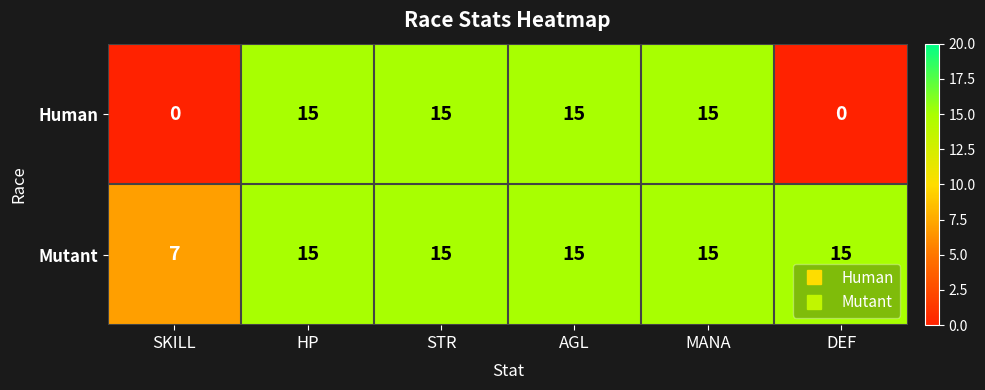

At how many categories does at least one series exceed 10?

5